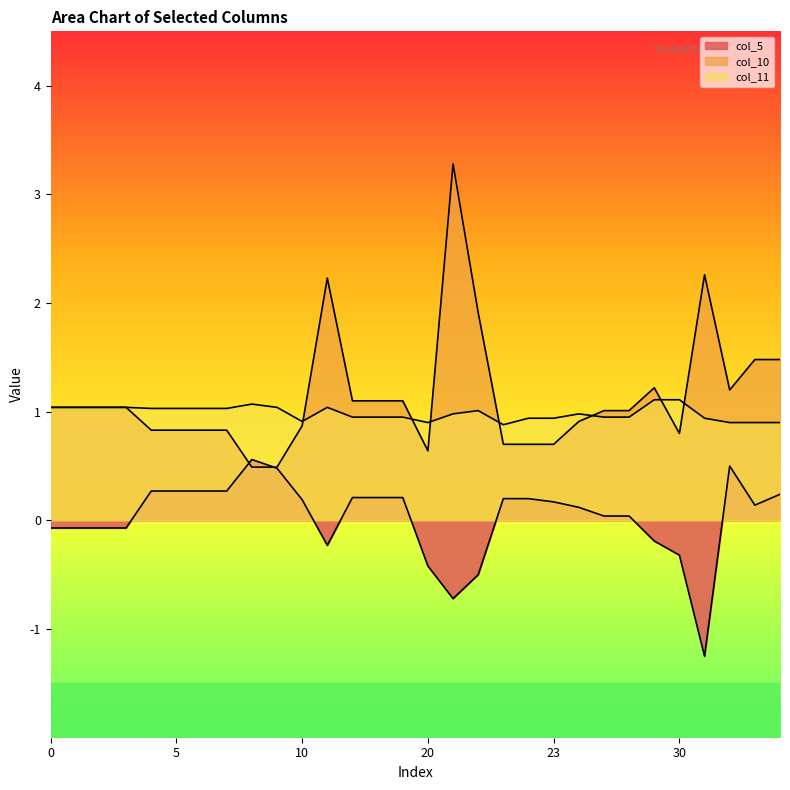

At which label is col_10 closest to 1?

27